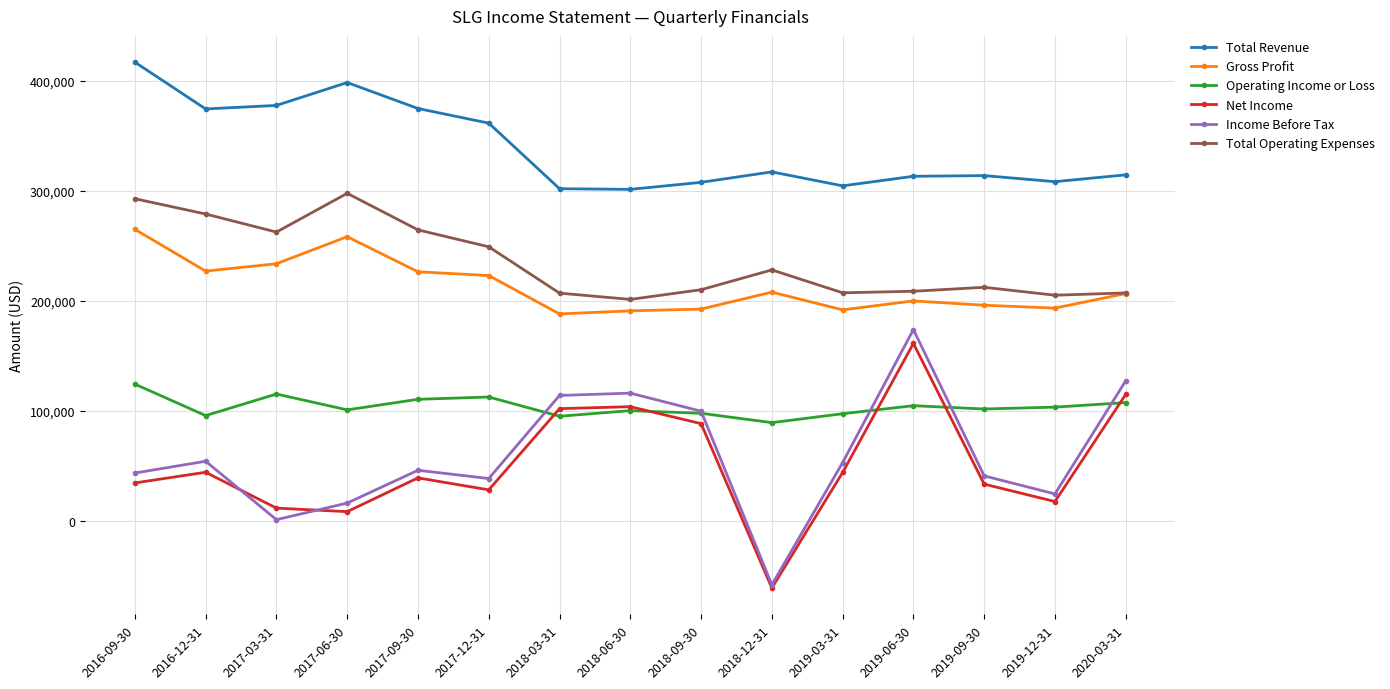

At which category does Total Operating Expenses reach its first local valley?

2017-03-31